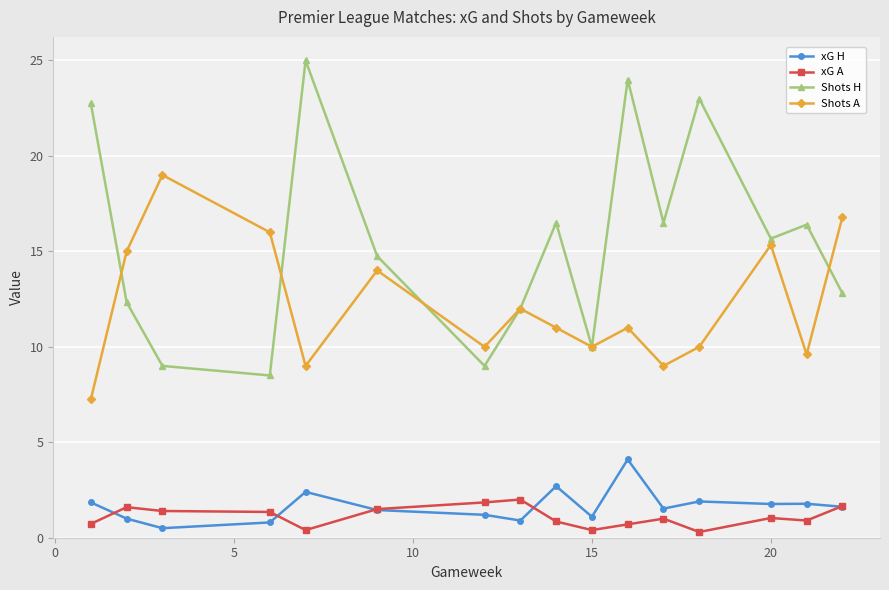

Which series has the largest range (max minus min)?

Shots H